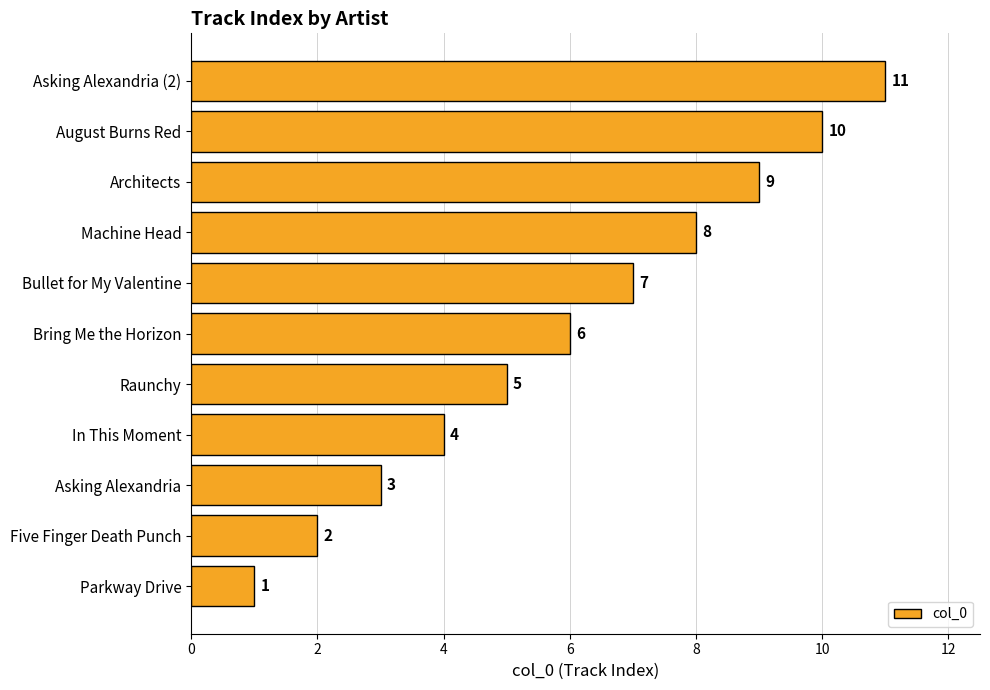

The value at August Burns Red is 10. True or false?

True